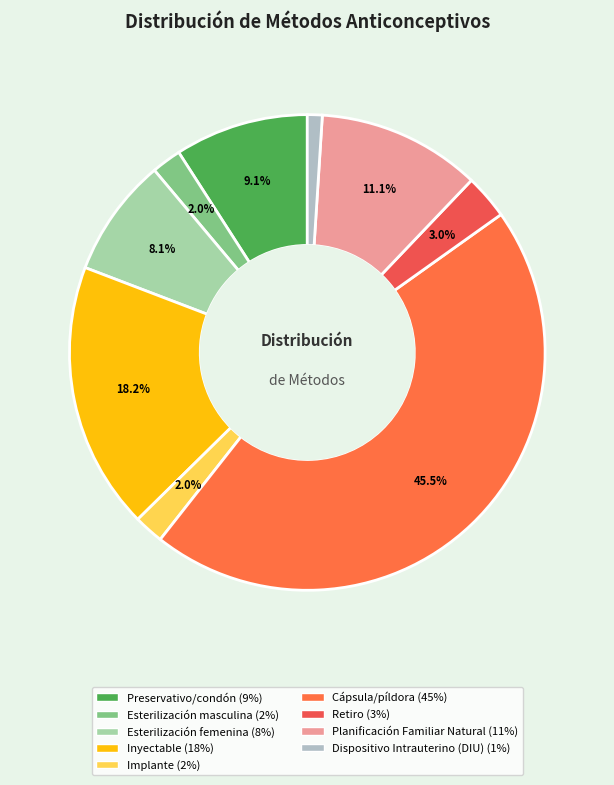

Count the number of slices in the pie.

9